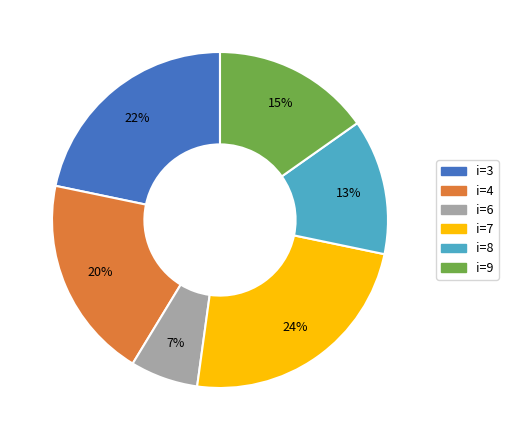

To the nearest percent, what is the average slice percentage?

17%